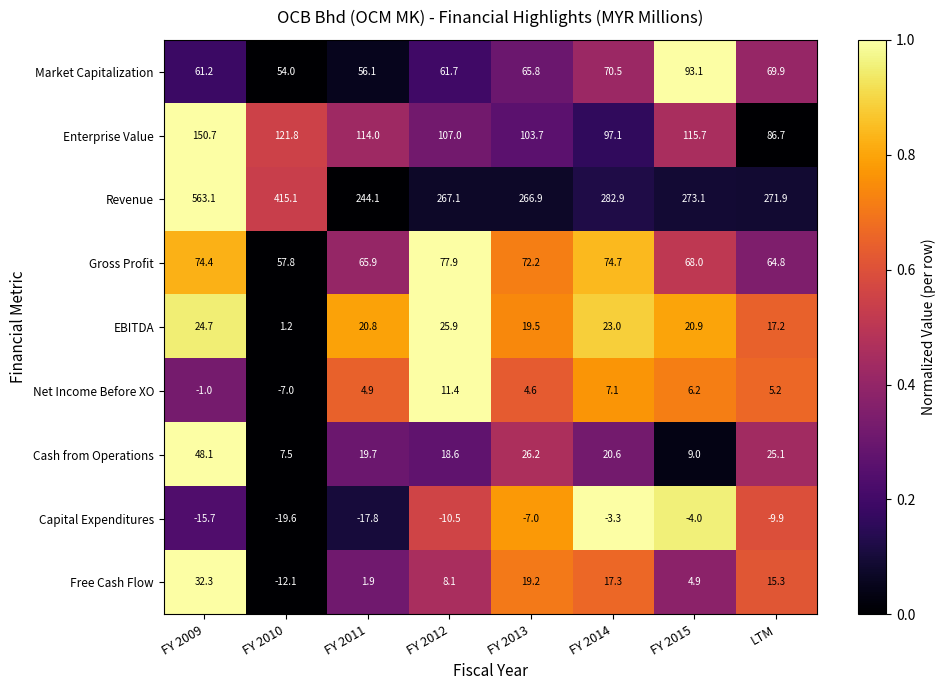

Between FY 2011 and FY 2012, which series saw the biggest shift?

Revenue